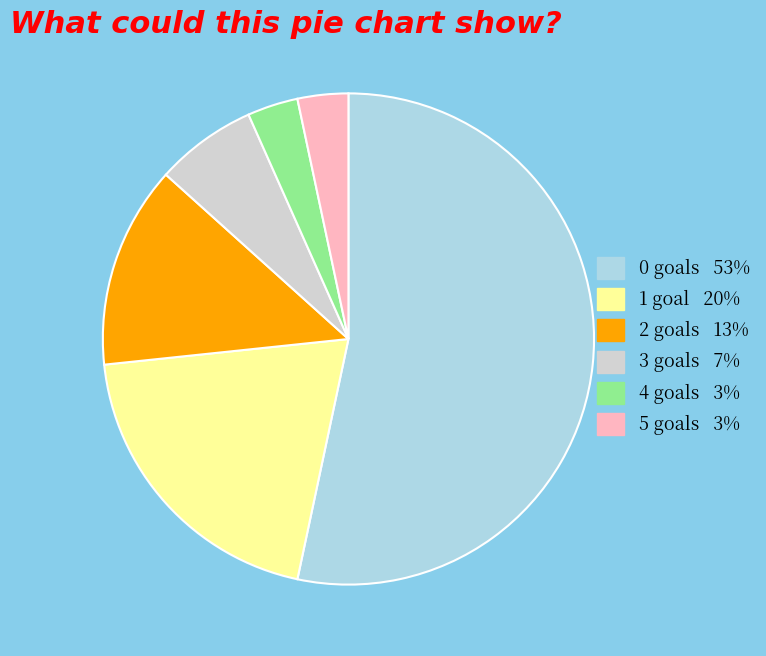

Combined, do 2 goals 13% and 5 goals 3% account for over 50%?

No